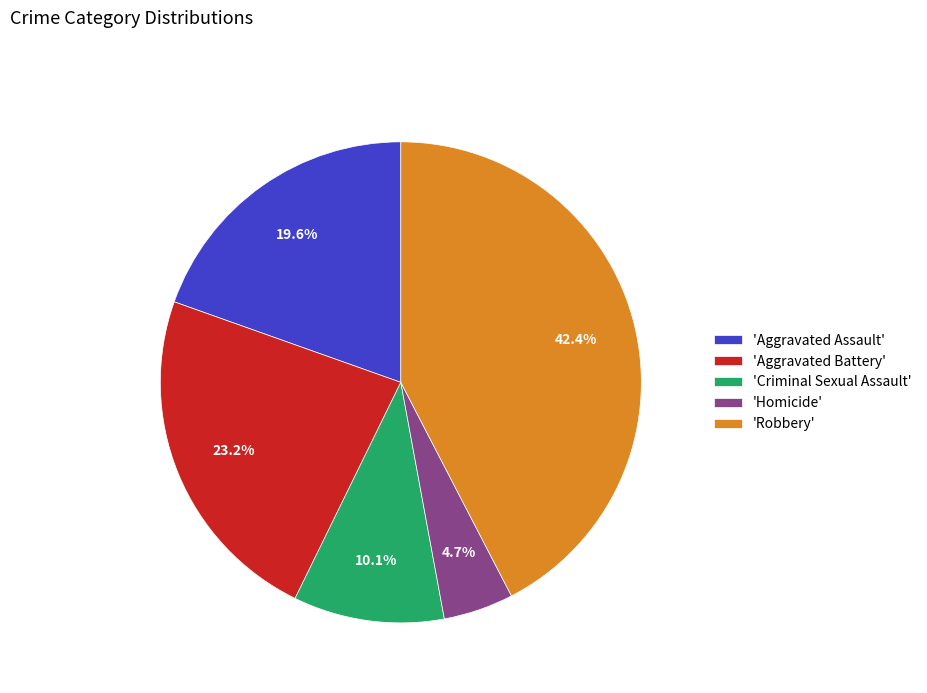

Does 'Robbery' represent more than half of the total?

No